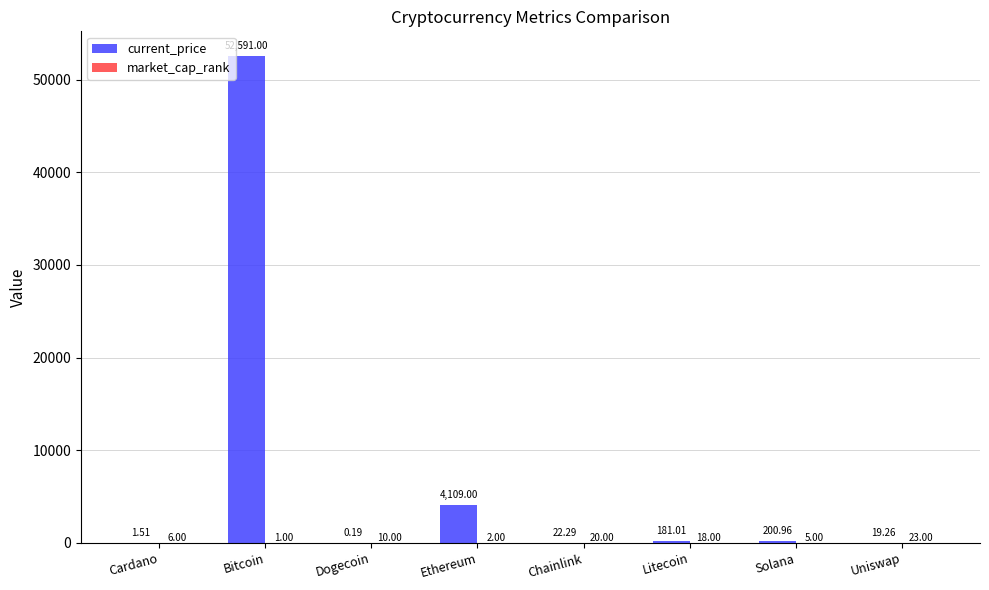

What is the sum of all current_price values?

57125.2